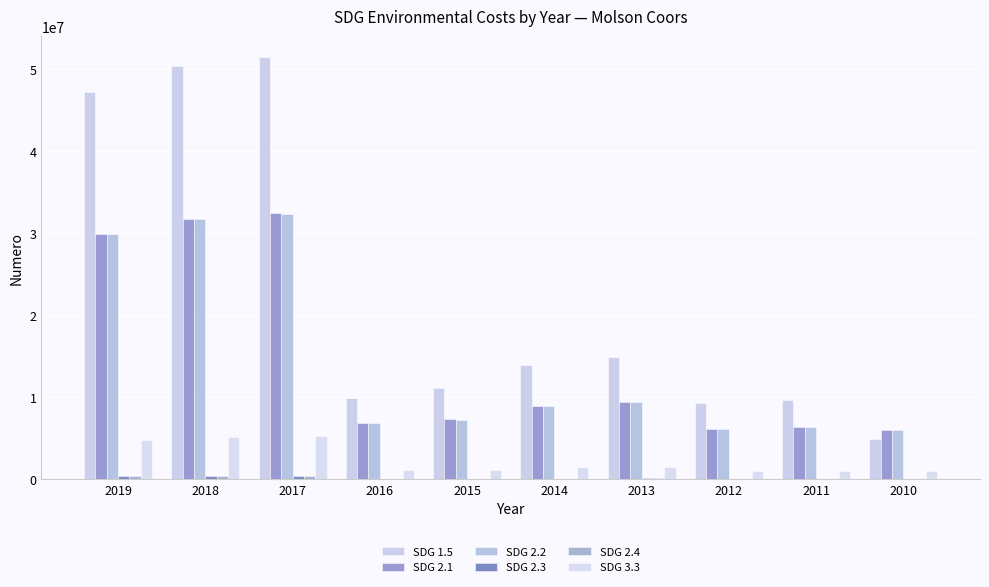

How many data points in SDG 2.1 are above 9011788?

5